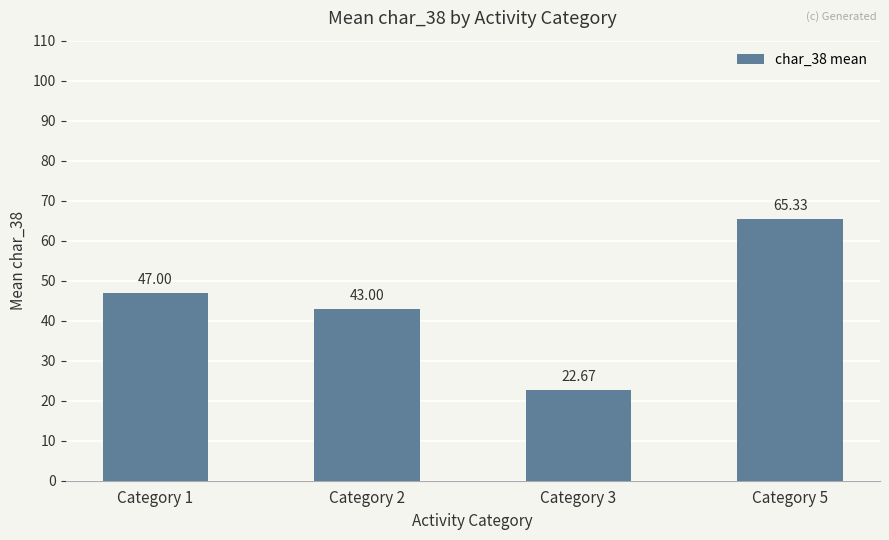

What is the value of the 4th bar from the left?

65.3